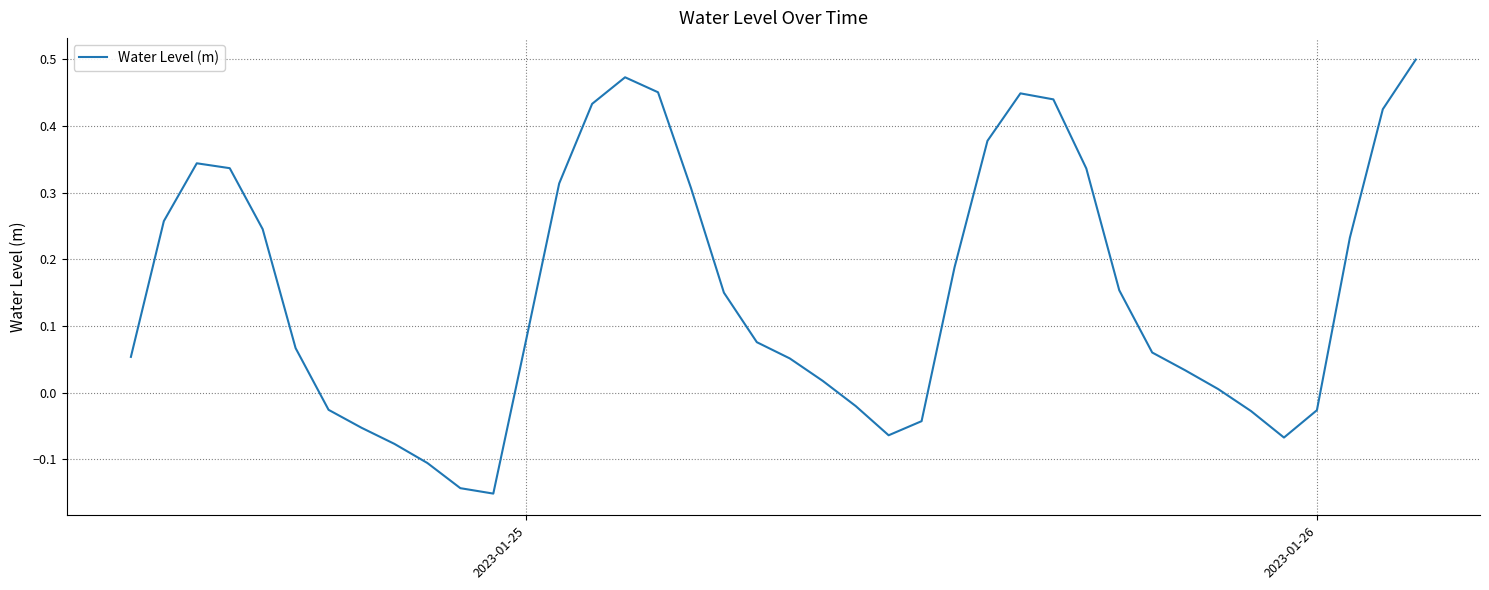

What is the difference between the maximum and minimum values?

0.7